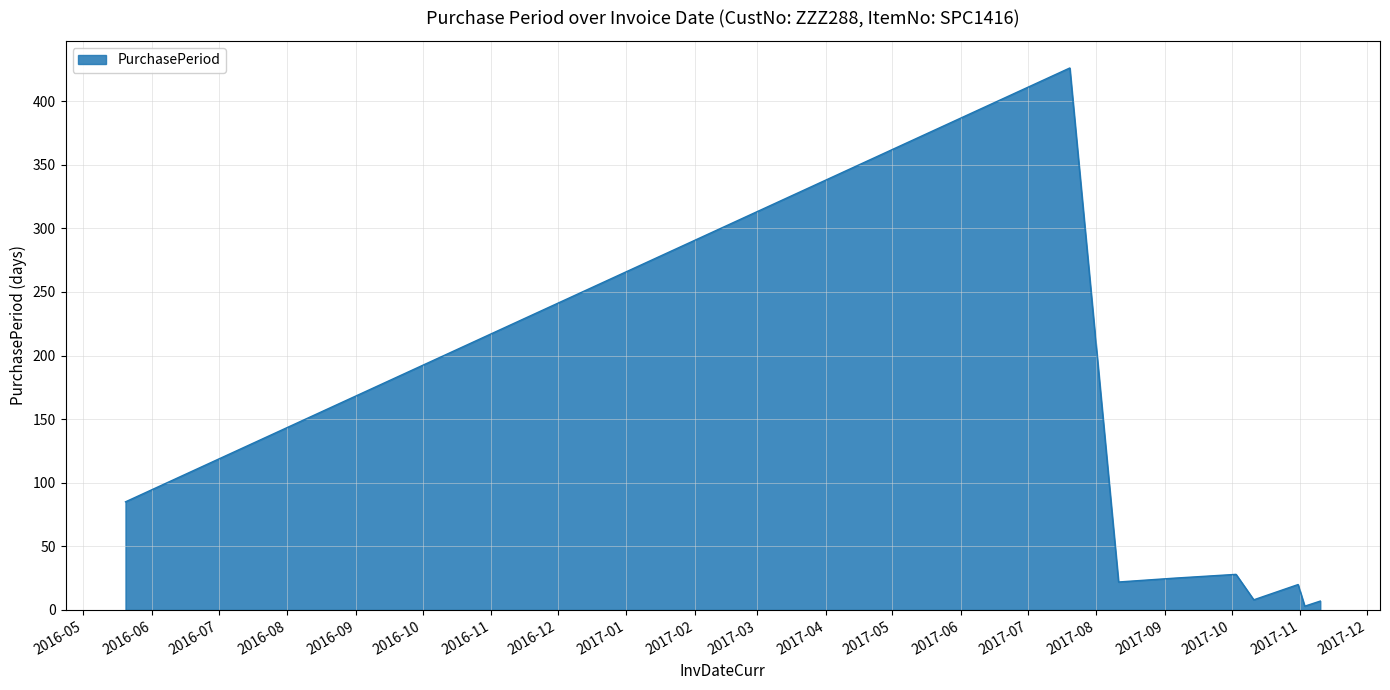

What is the difference between the maximum and minimum values?

423